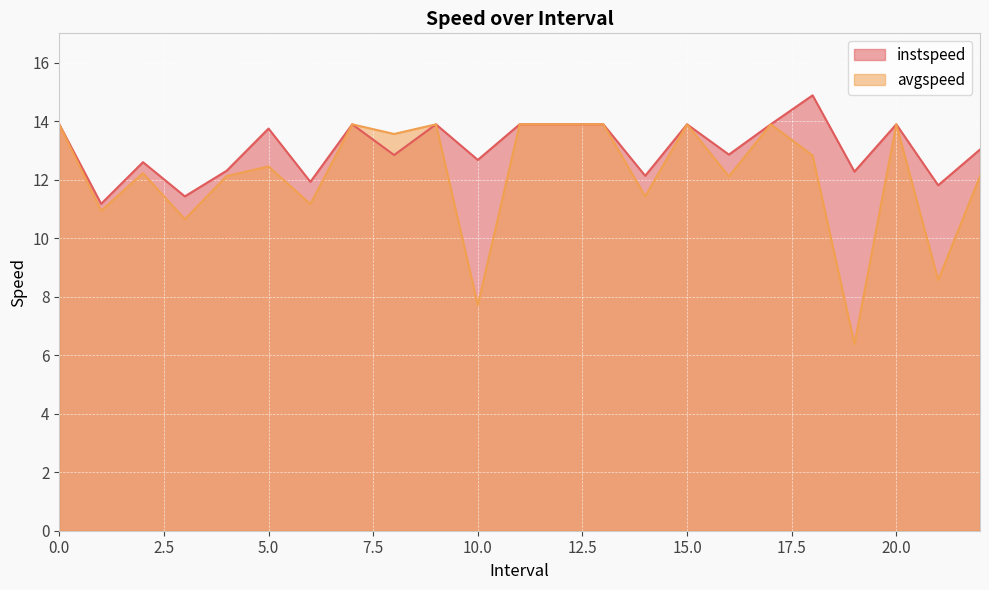

How many values in the instspeed series are below 13?

11